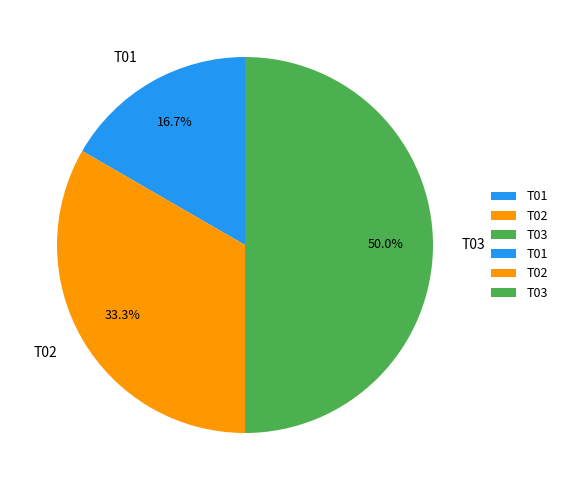

Between T01 and T03, which is larger?

T03